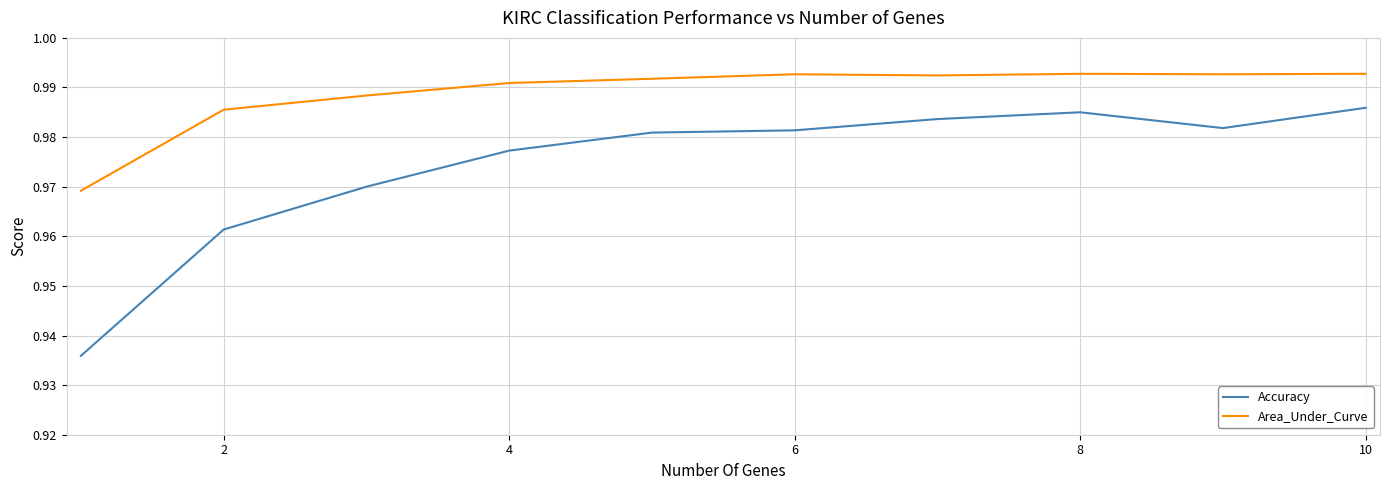

Rank the series by their average value, from lowest to highest.

Accuracy, Area_Under_Curve